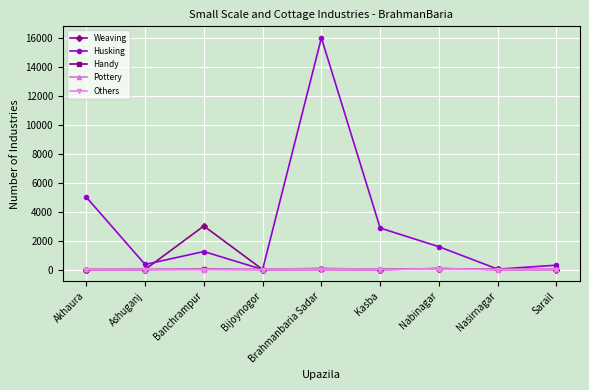

Which series has the largest range (max minus min)?

Husking